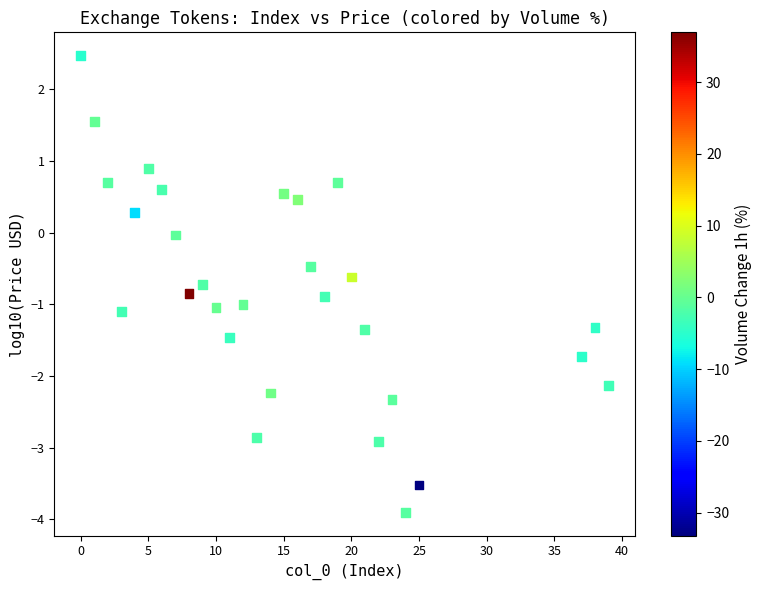

What is the range of Y values (max minus min)?

6.4